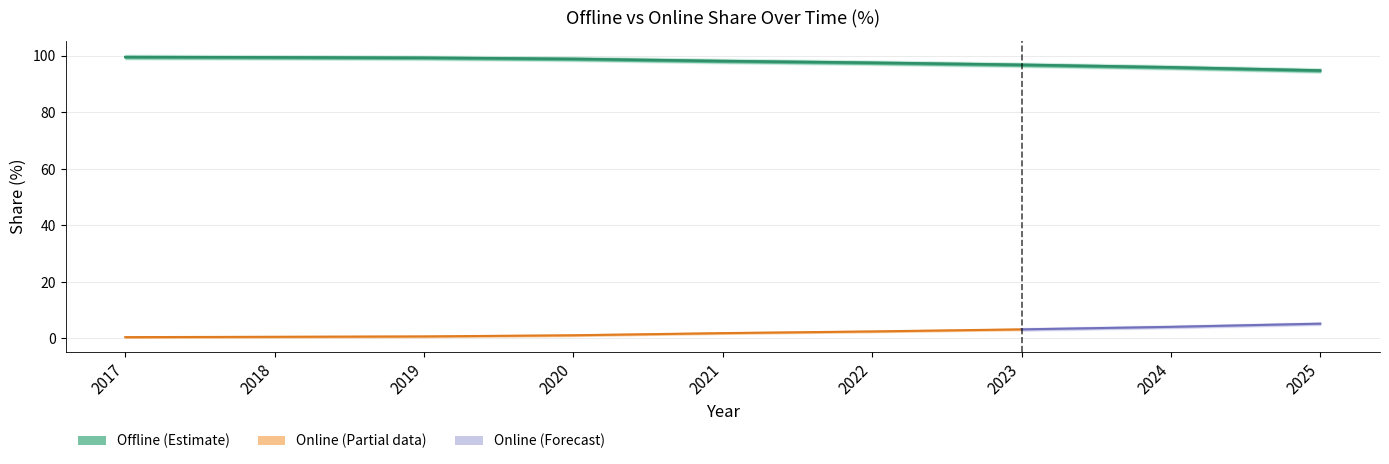

What is the value of the 2nd point from the left?

99.4